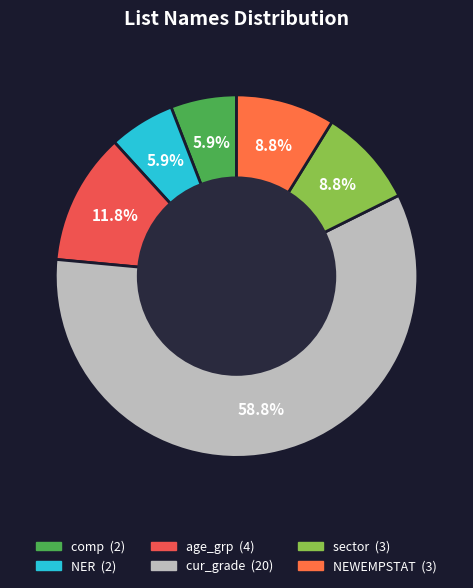

How many segments does this pie chart have?

6